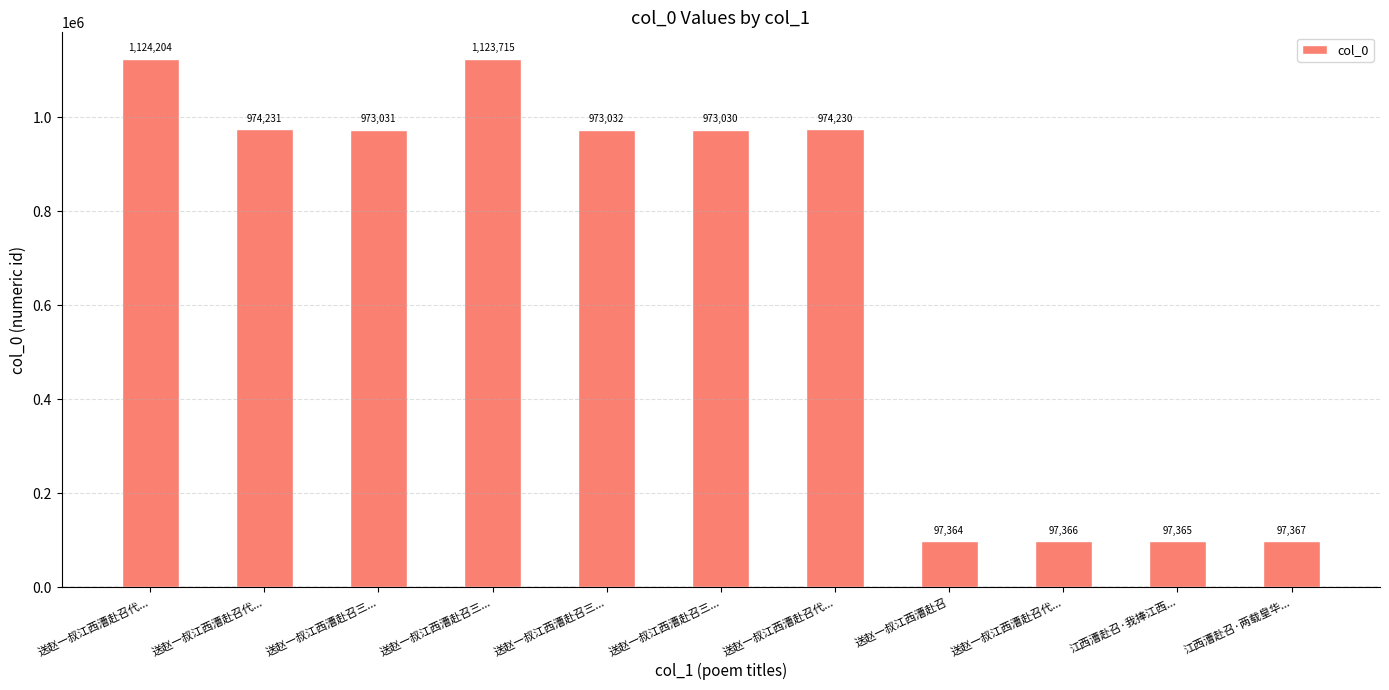

Rank the categories by value from lowest to highest.

送赵一叔江西漕赴召, 江西漕赴召·我捧江西..., 送赵一叔江西漕赴召代..., 江西漕赴召·两载皇华..., 送赵一叔江西漕赴召三..., 送赵一叔江西漕赴召三..., 送赵一叔江西漕赴召三..., 送赵一叔江西漕赴召代..., 送赵一叔江西漕赴召代..., 送赵一叔江西漕赴召三..., 送赵一叔江西漕赴召代...